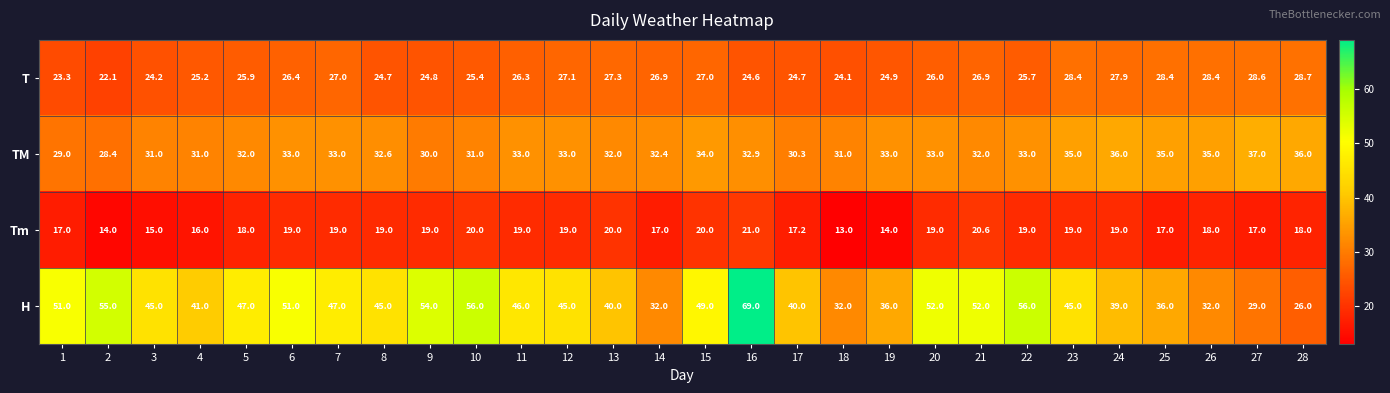

Which series has the largest range (max minus min)?

H